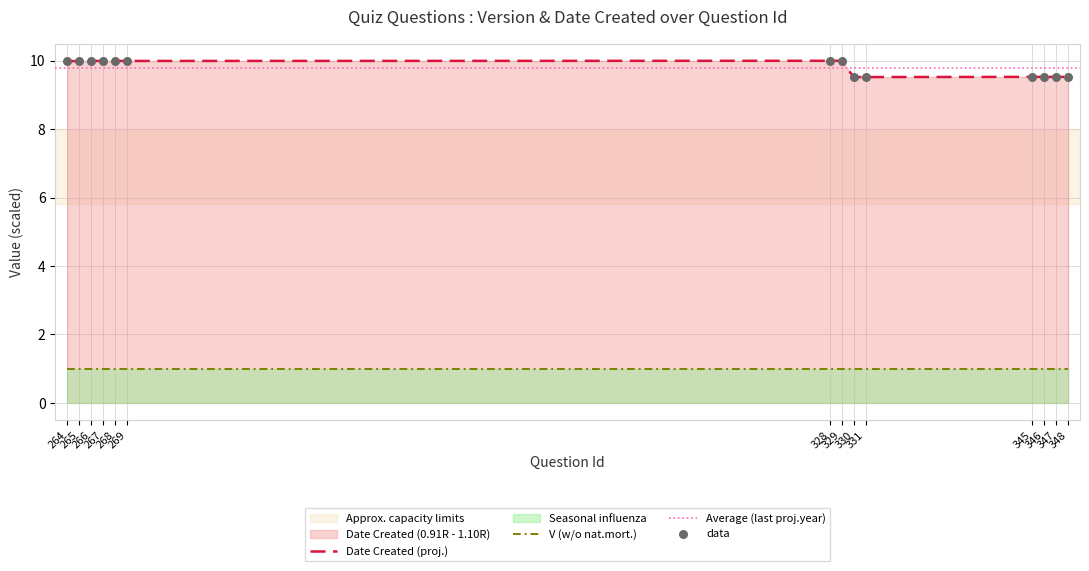

Which has a higher value, 268 or 329?

329